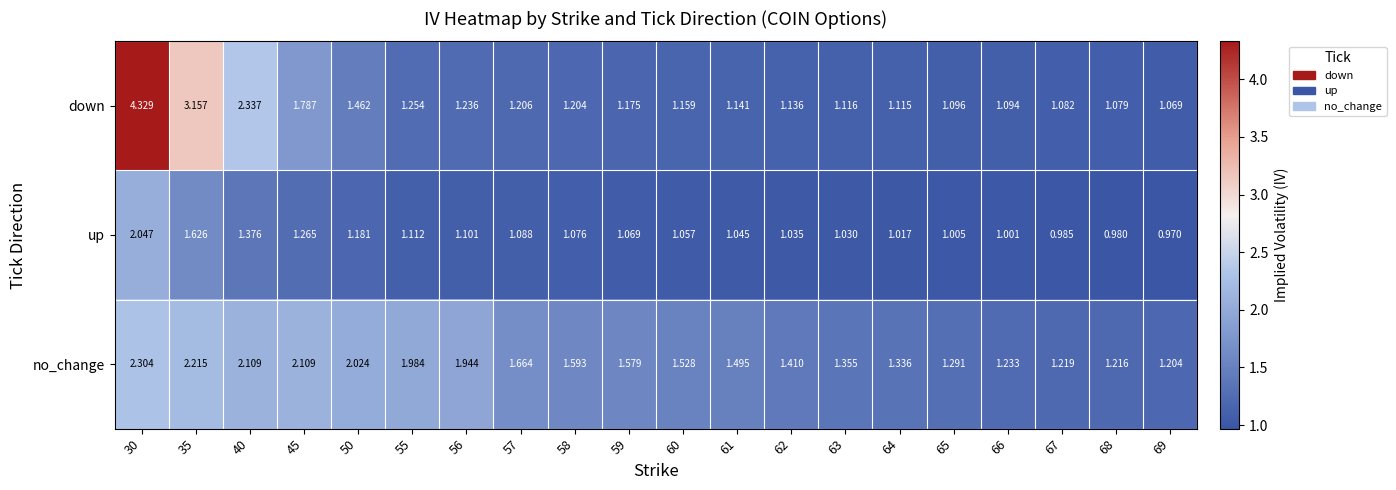

At how many categories does at least one series exceed 1?

20